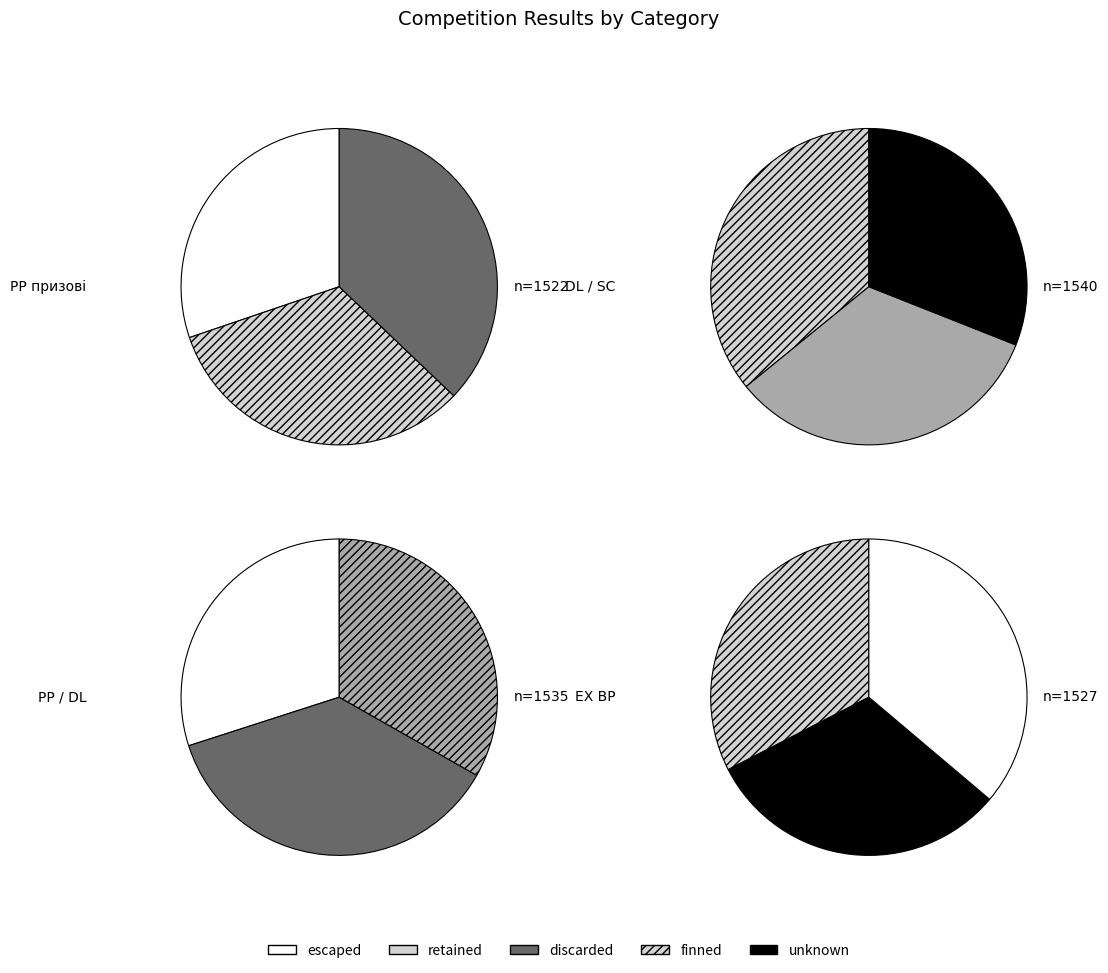

Which has a higher value, PP призові or EX BP?

EX BP